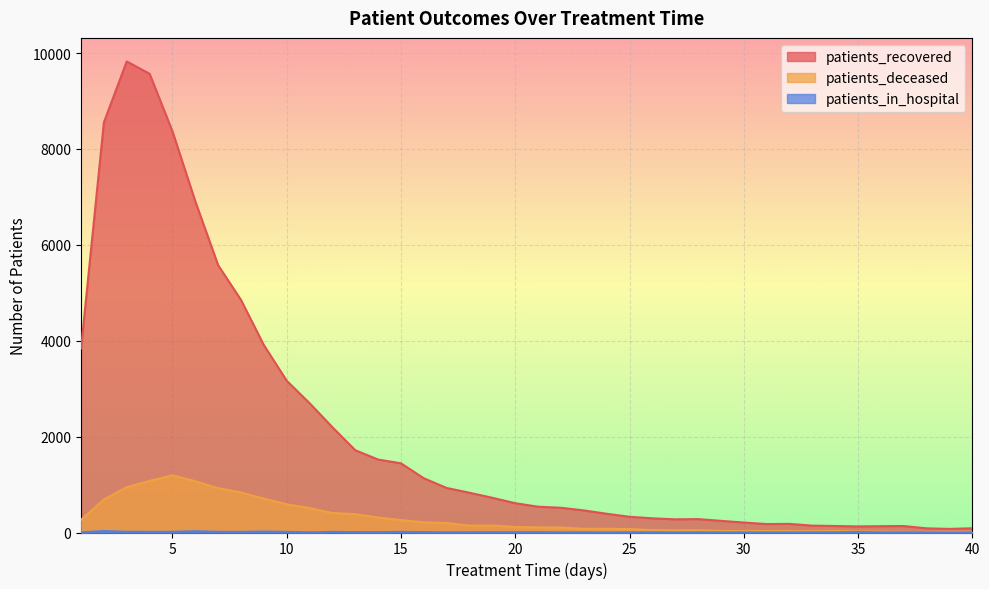

What value does the patients_recovered series have at 29, to the nearest 10?

240